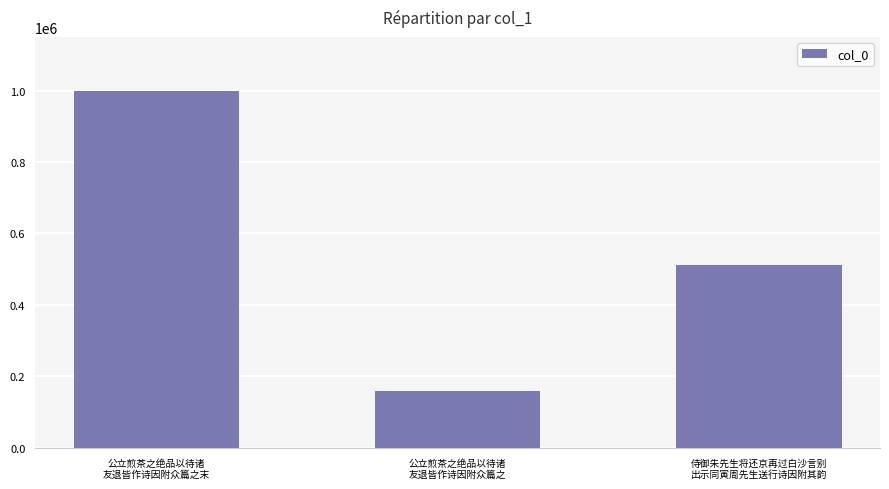

List the labels in order of value, largest first.

公立煎茶之绝品以待诸
友退皆作诗因附众篇之末, 侍御朱先生将还京再过白沙言别
出示同寅周先生送行诗因附其韵, 公立煎茶之绝品以待诸
友退皆作诗因附众篇之